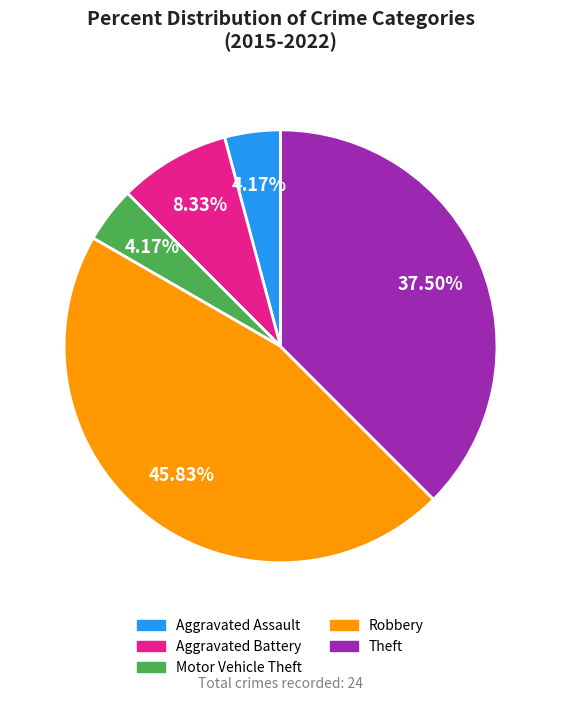

Does Aggravated Assault account for over 50% of the chart?

No